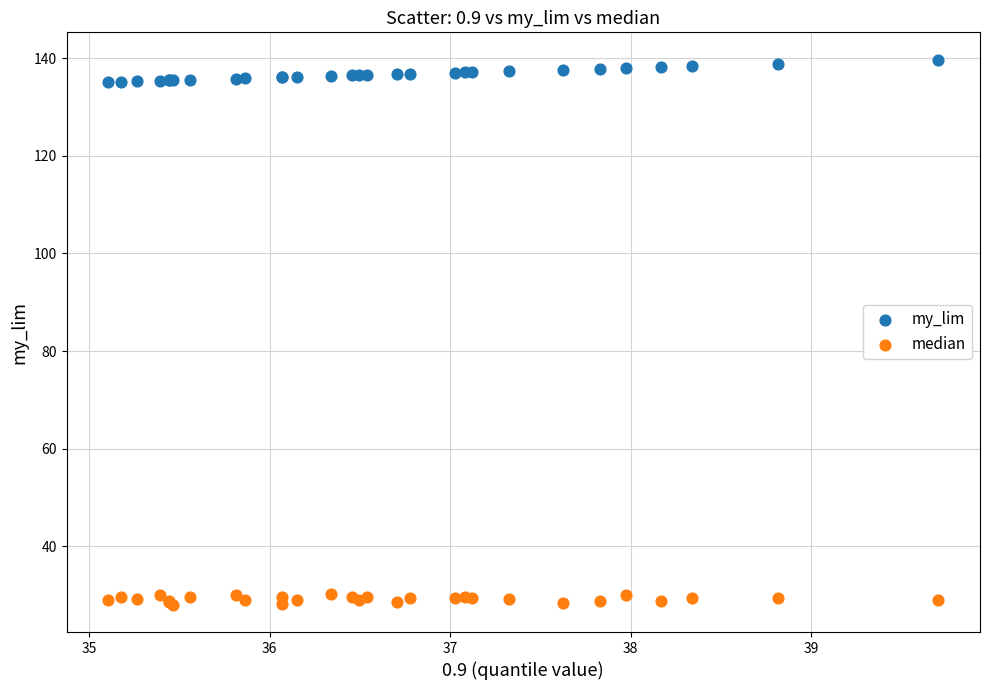

Which series contains the highest Y value?

my_lim